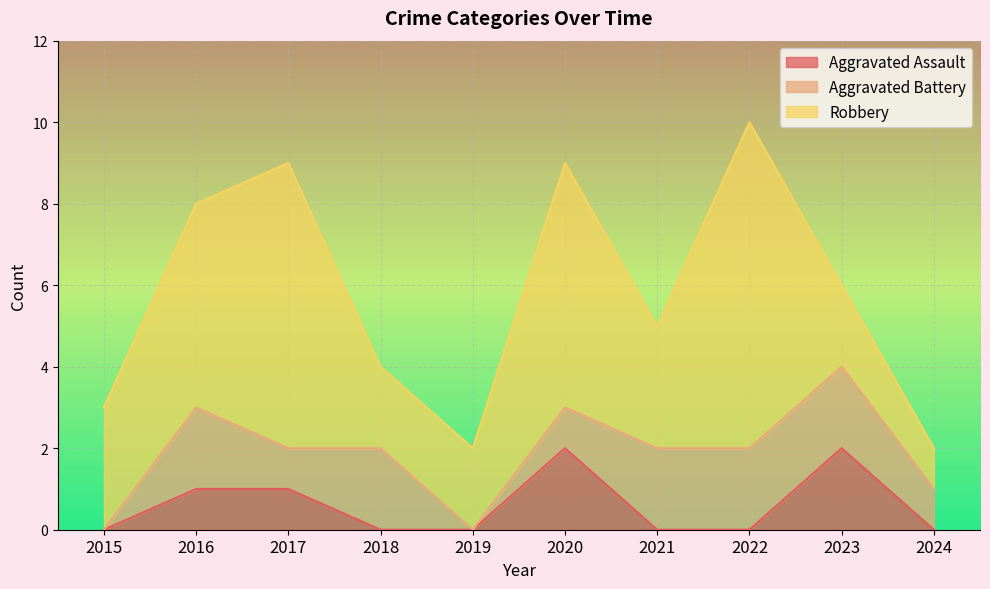

List the series in order of their overall mean, highest first.

Robbery, Aggravated Battery, Aggravated Assault